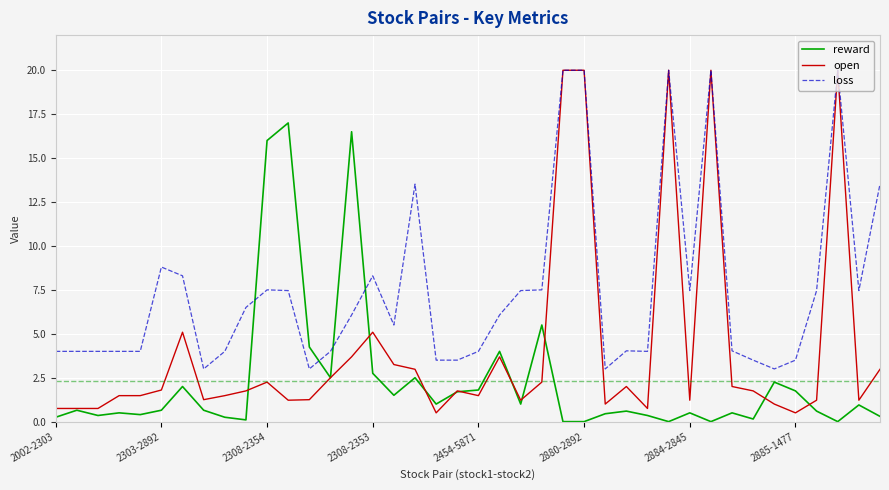

Which series has the largest range (max minus min)?

open